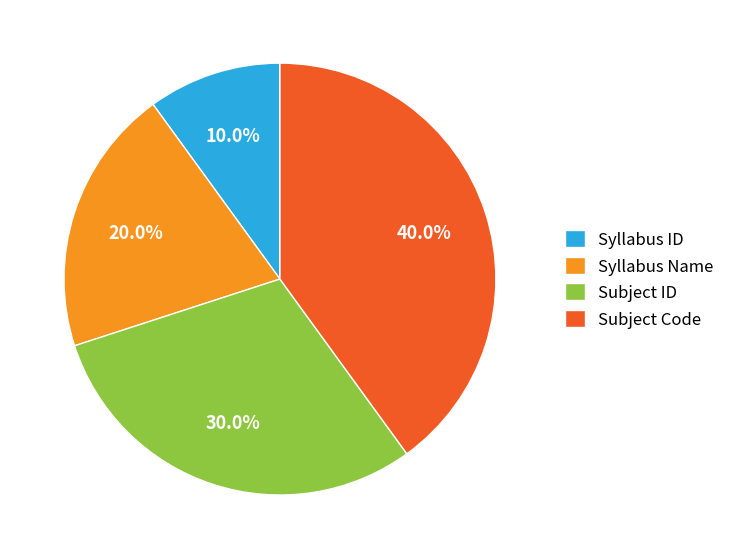

Which has a higher value, Subject ID or Subject Code?

Subject Code